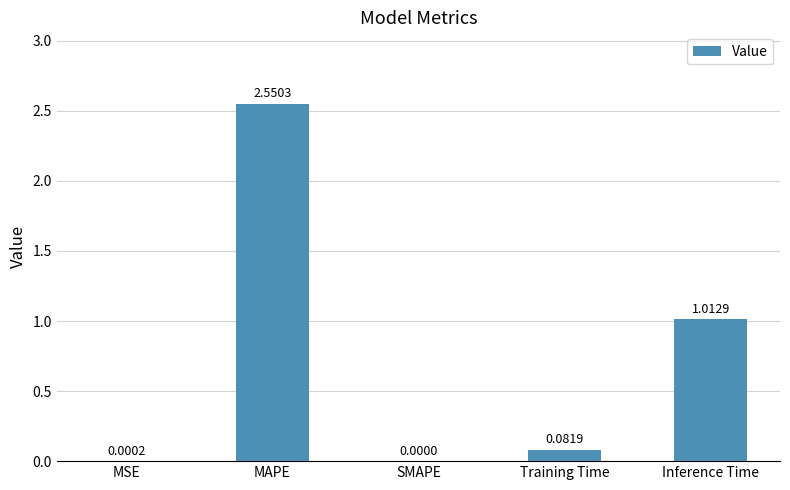

What is the sum of all values?

3.6